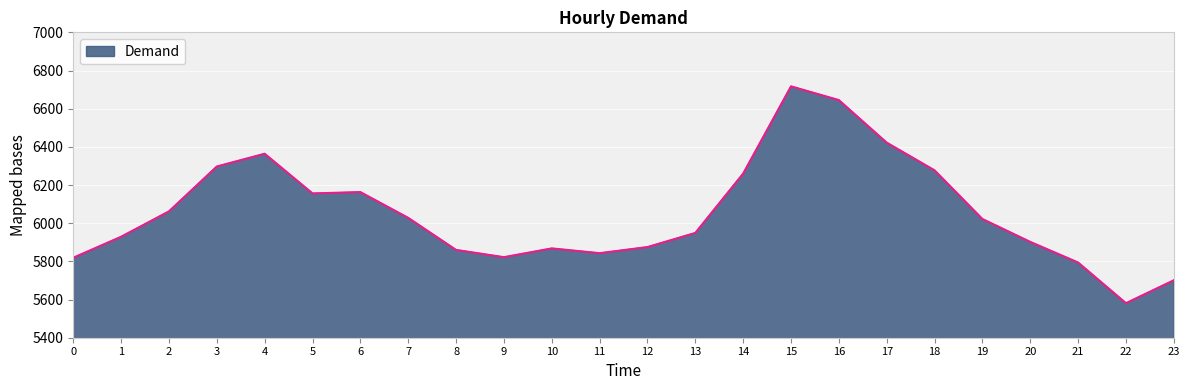

What is the ratio of the value at 6 to the value at 5?

1.0